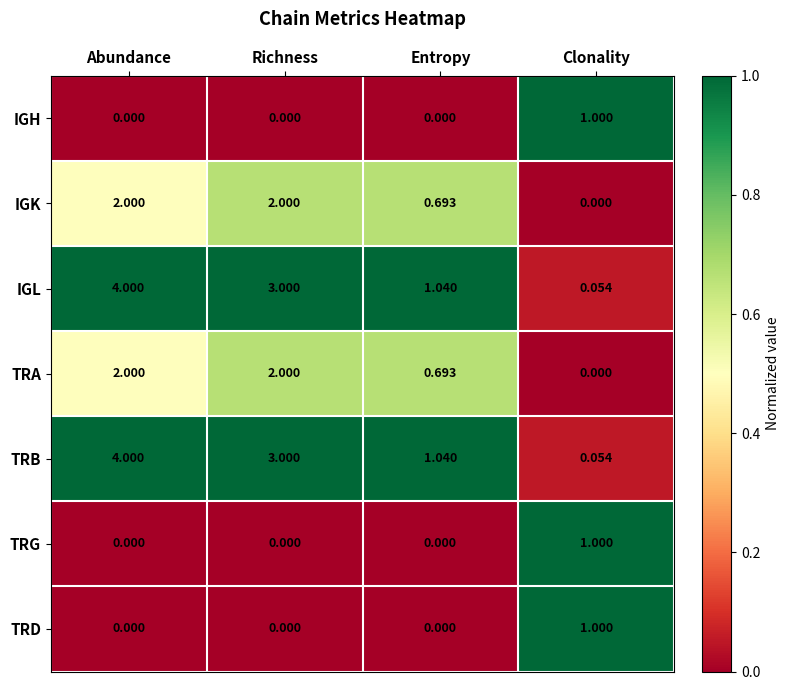

Which category has the highest value in the TRG series?

Clonality